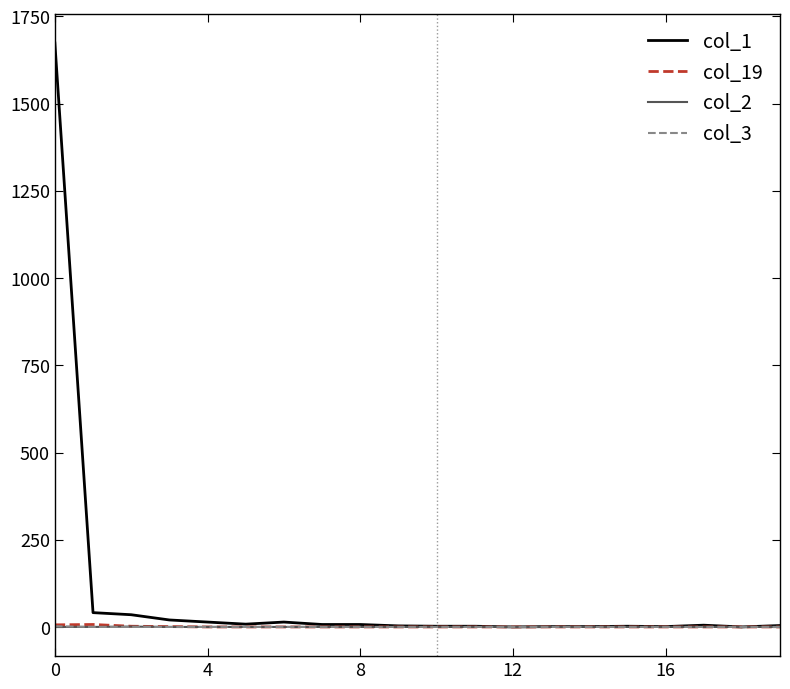

Which series has the widest spread of values?

col_1